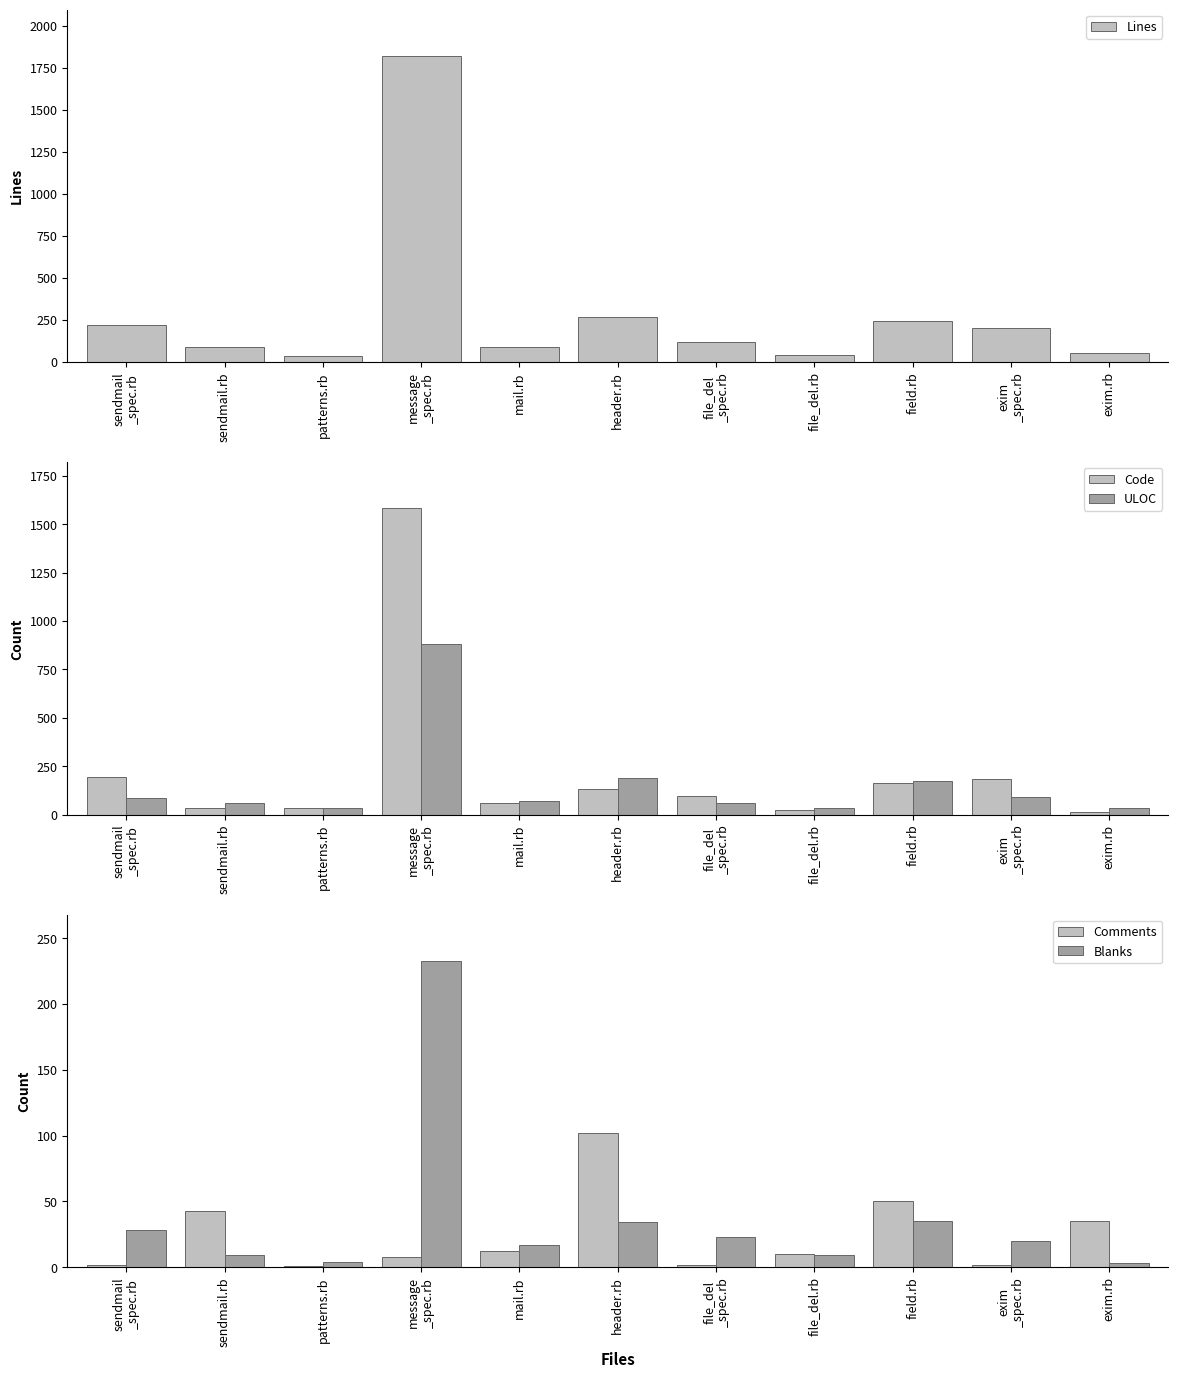

What is the highest value of the Code series?

1583